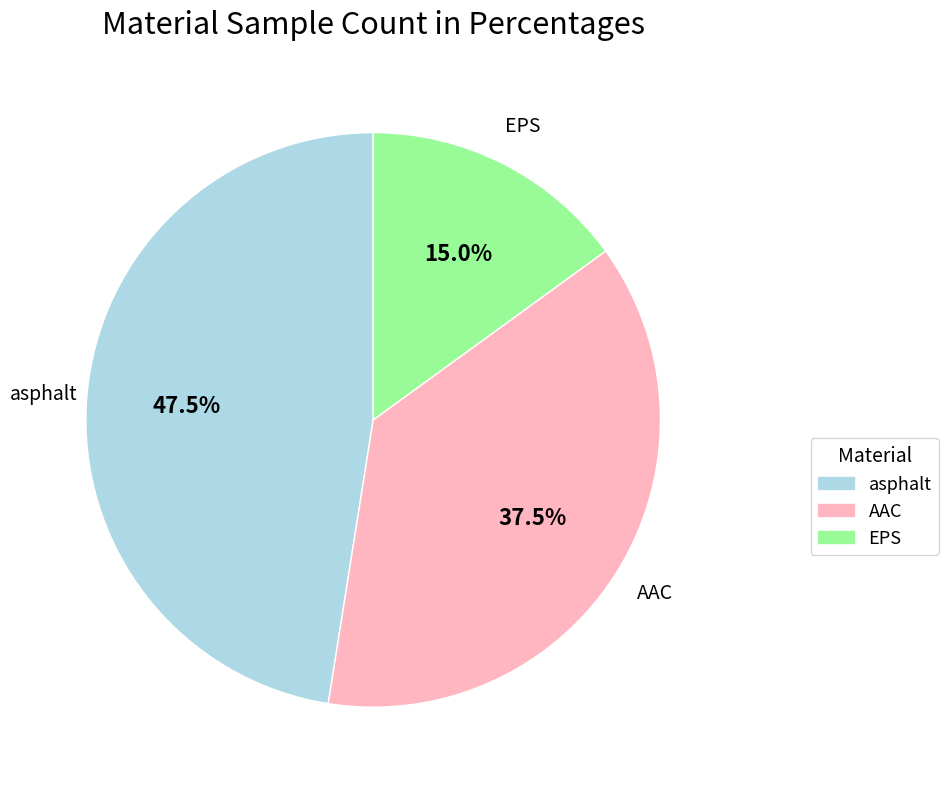

How many segments does this pie chart have?

3